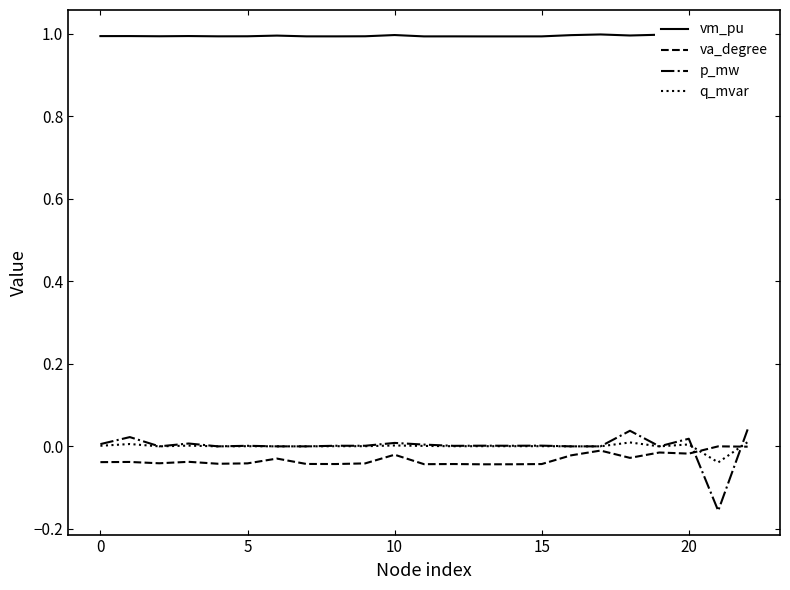

What is the smallest value displayed?

-0.2